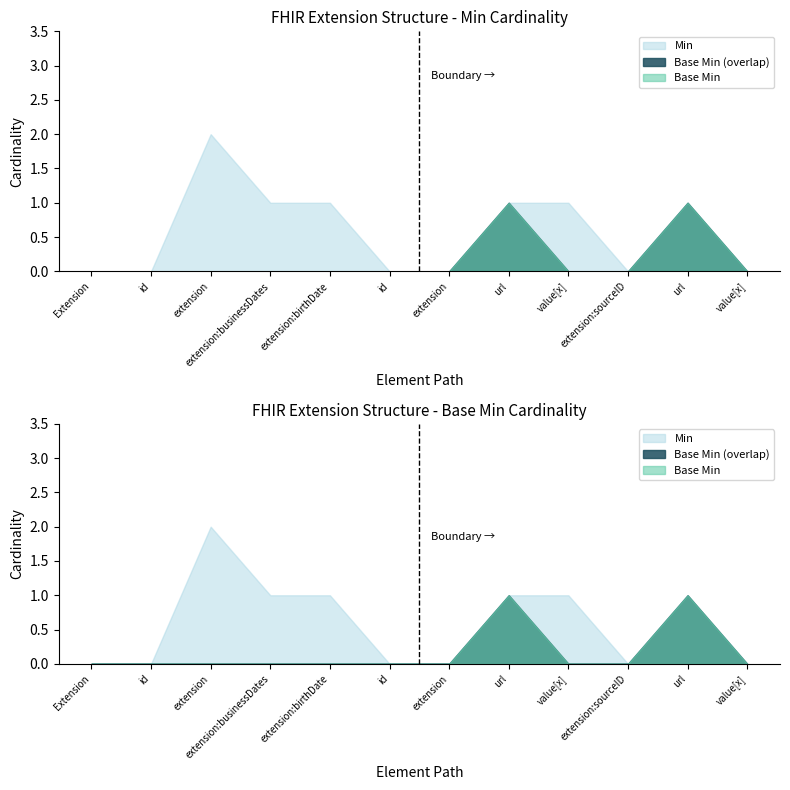

Reading left to right, extract all data points from this chart.

Min: Extension=0	Extension.id=0	Extension.extension=2	Extension.extension:businessDates=1	Extension.extension:birthDate=1	Extension.extension:birthDate.id=0	Extension.extension:birthDate.extension=0	Extension.extension:birthDate.url=1	Extension.extension:birthDate.value[x]=1	Extension.extension:sourceID=0	Extension.url=1	Extension.value[x]=0
Base Min: Extension=0	Extension.id=0	Extension.extension=0	Extension.extension:businessDates=0	Extension.extension:birthDate=0	Extension.extension:birthDate.id=0	Extension.extension:birthDate.extension=0	Extension.extension:birthDate.url=1	Extension.extension:birthDate.value[x]=0	Extension.extension:sourceID=0	Extension.url=1	Extension.value[x]=0